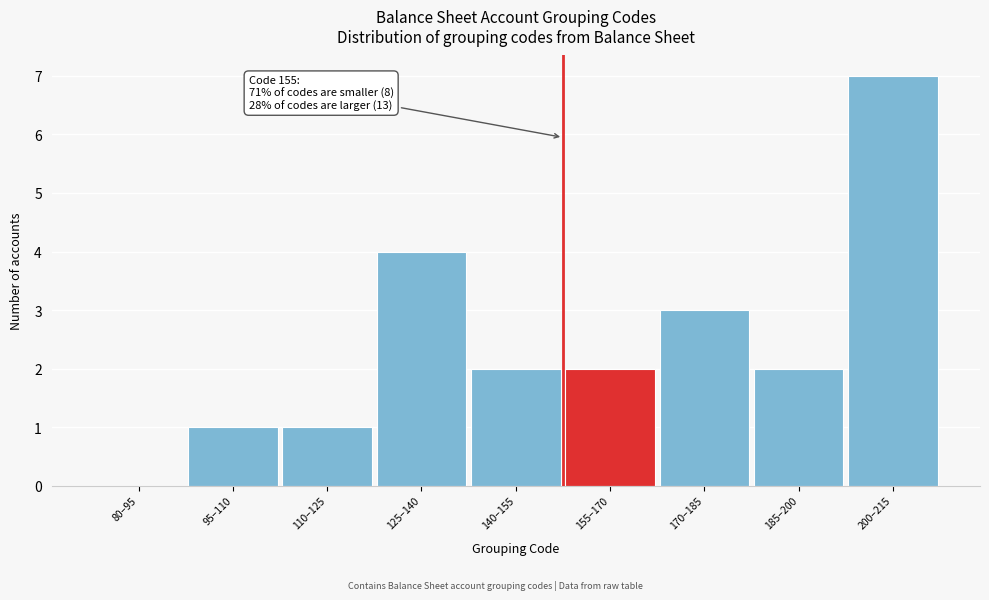

Reading right to left, list all the values displayed in this chart.

200–215=7	185–200=2	170–185=3	155–170=2	140–155=2	125–140=4	110–125=1	95–110=1	80–95=0